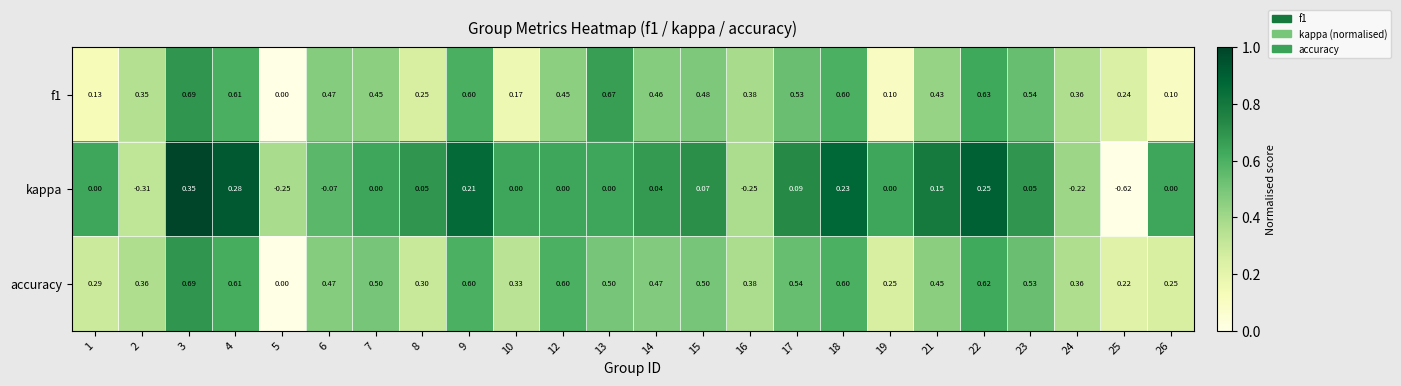

Which series has the largest total across all categories?

accuracy